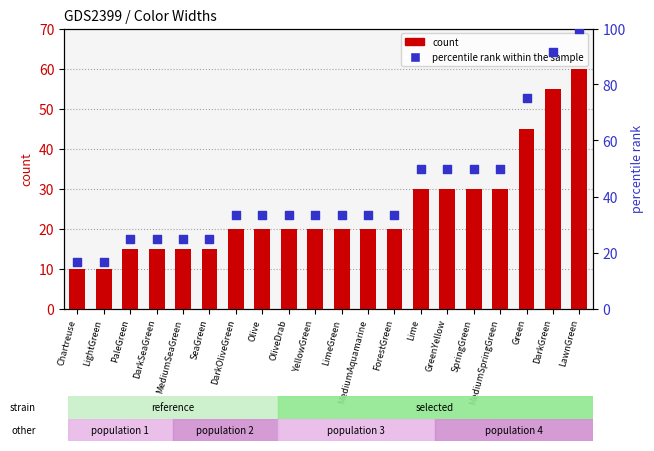

At which category is the sum across all series the highest?

LawnGreen